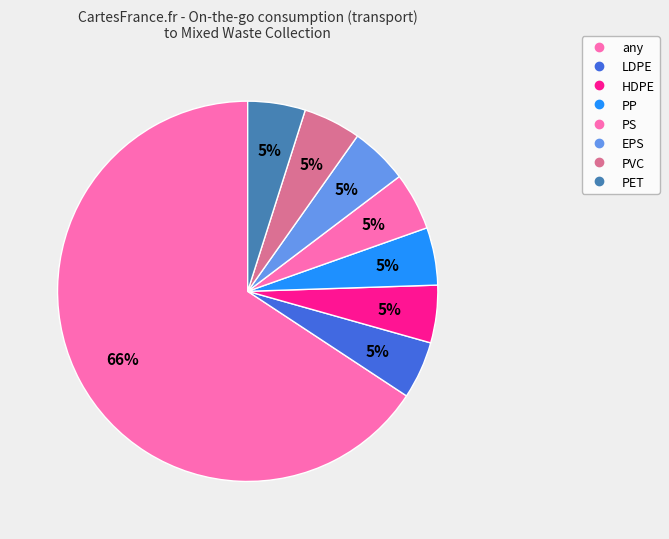

How many segments does this pie chart have?

8